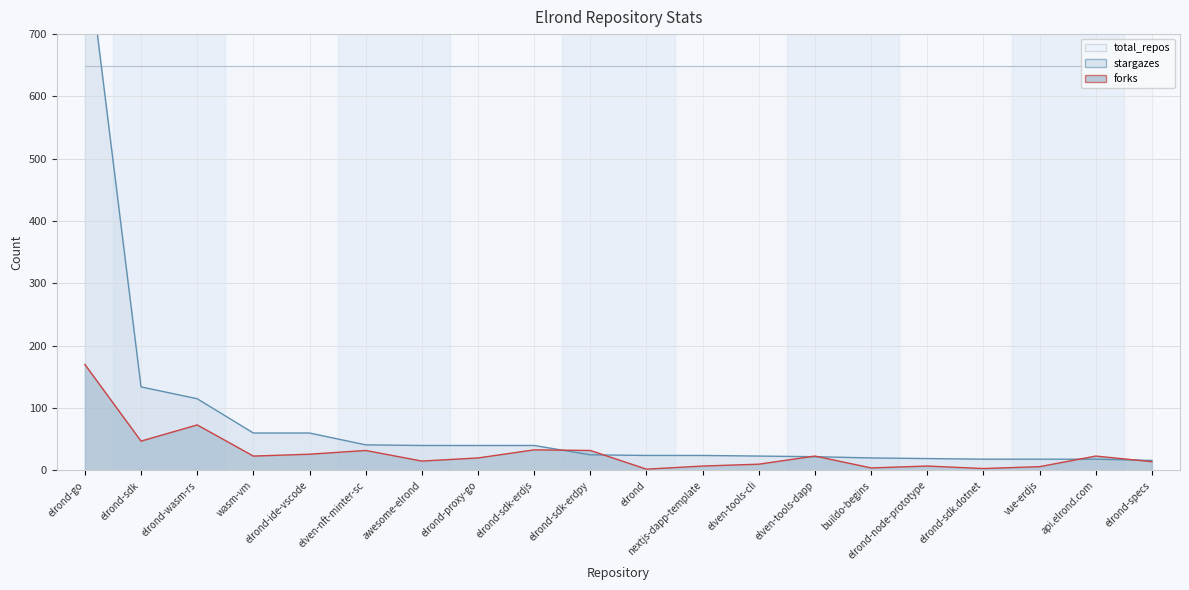

Which category has the lowest value across all series?

elrond